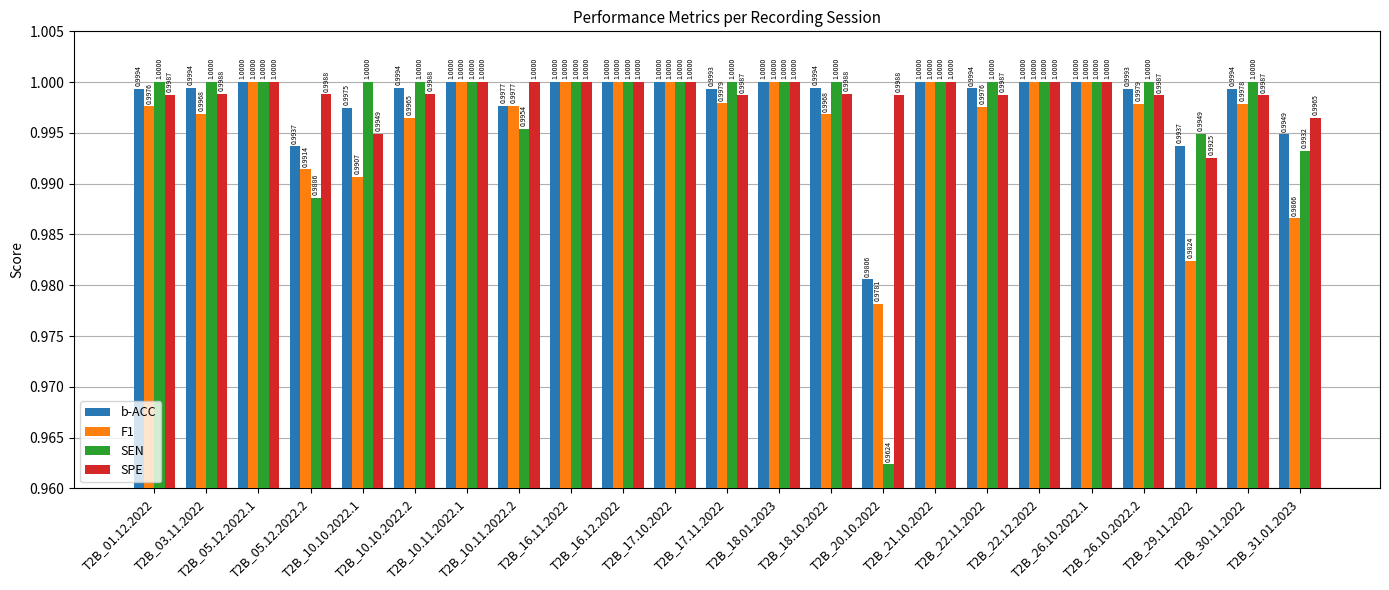

Rank the series at T2B_26.10.2022.2 from lowest to highest value.

F1, SPE, b-ACC, SEN